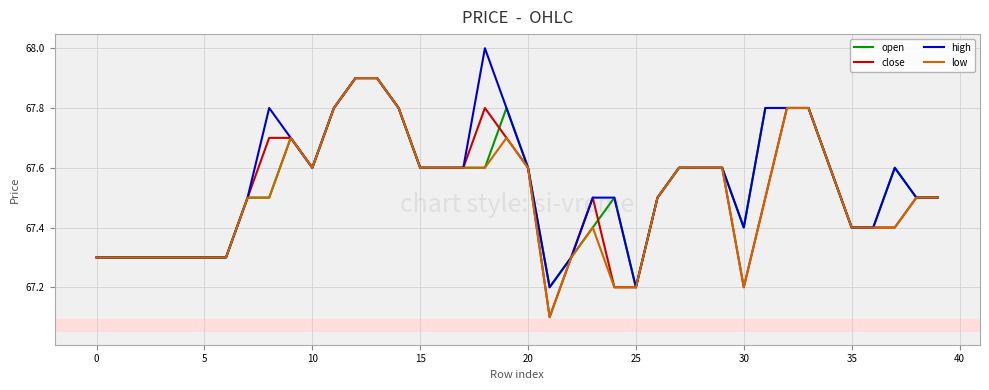

What is the highest value of the high series?

68.0